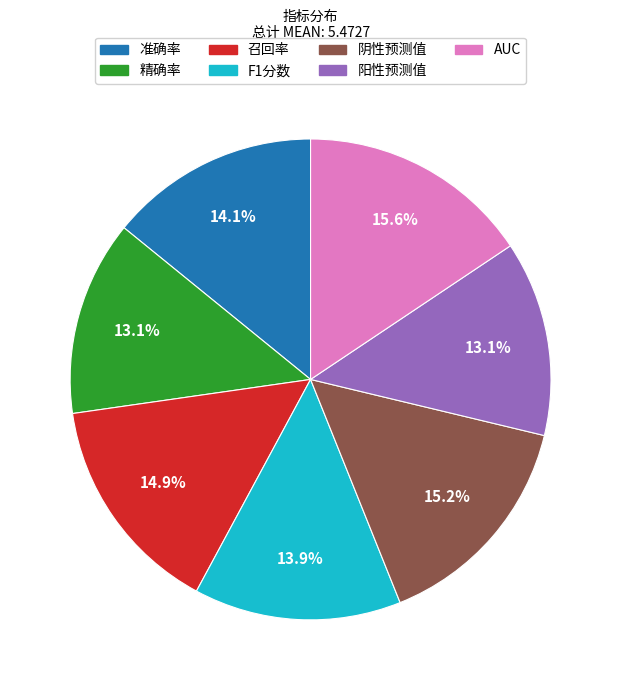

What portion of the pie excludes 准确率?

85.9%